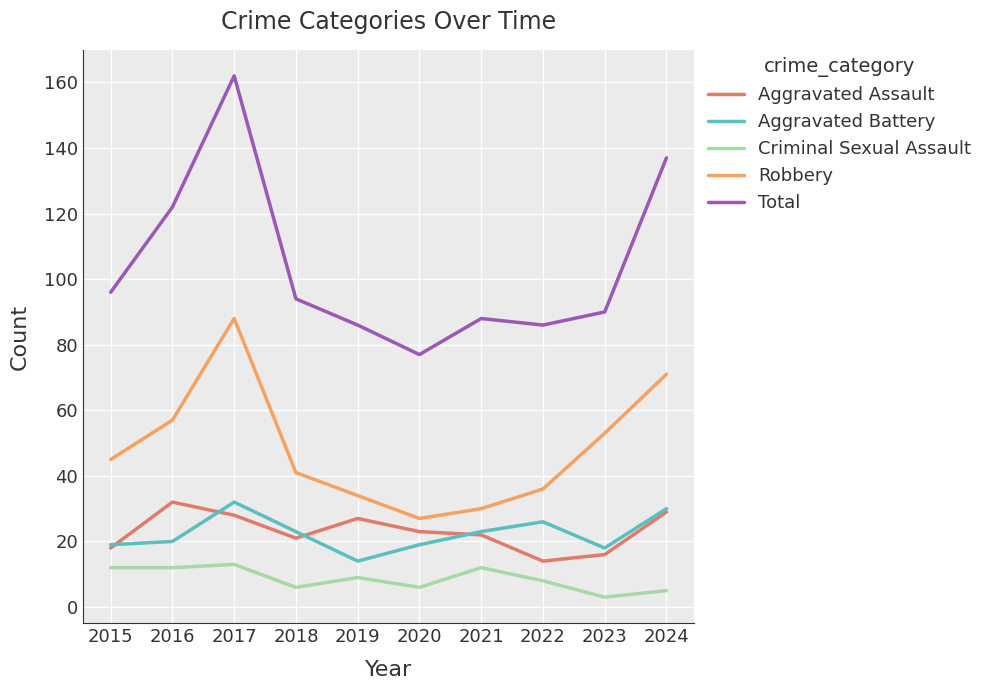

Which category has the lowest value in the Aggravated Battery series?

2019